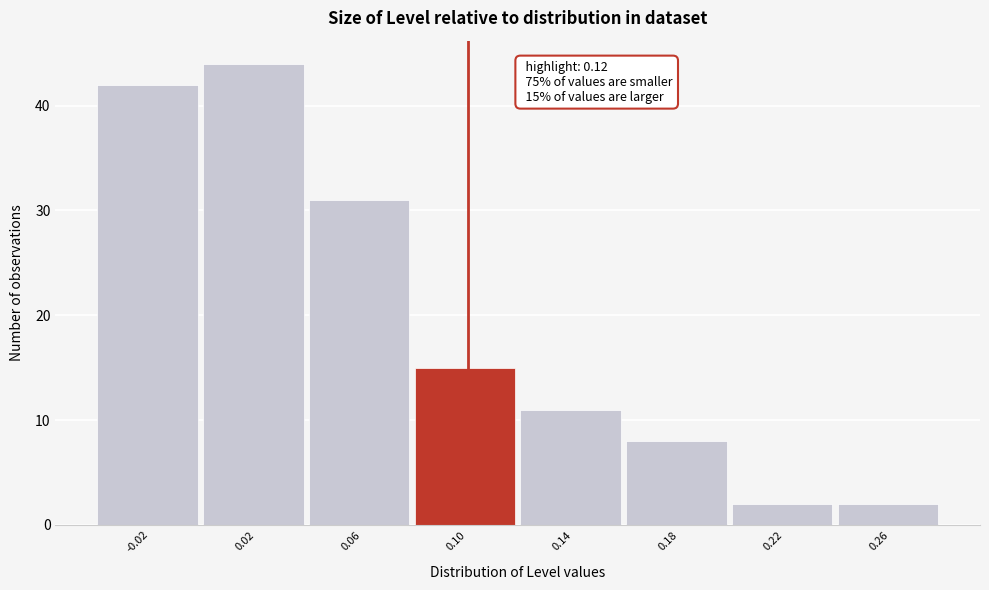

Reading left to right, extract all data points from this chart.

-0.02=42	0.02=44	0.06=31	0.10=15	0.14=11	0.18=8	0.22=2	0.26=2